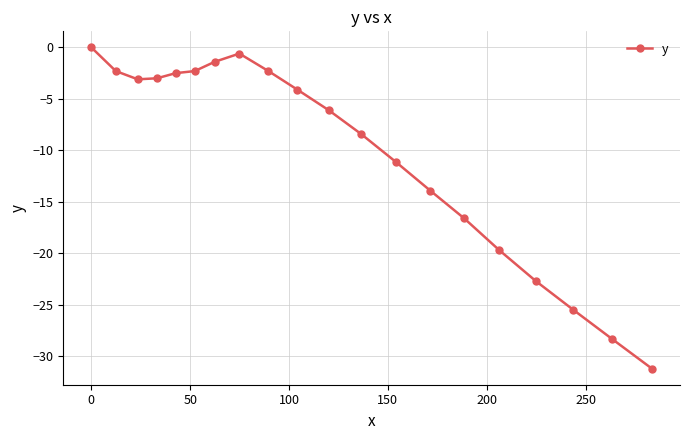

True or false: the data has more than 2 interior local peaks.

False